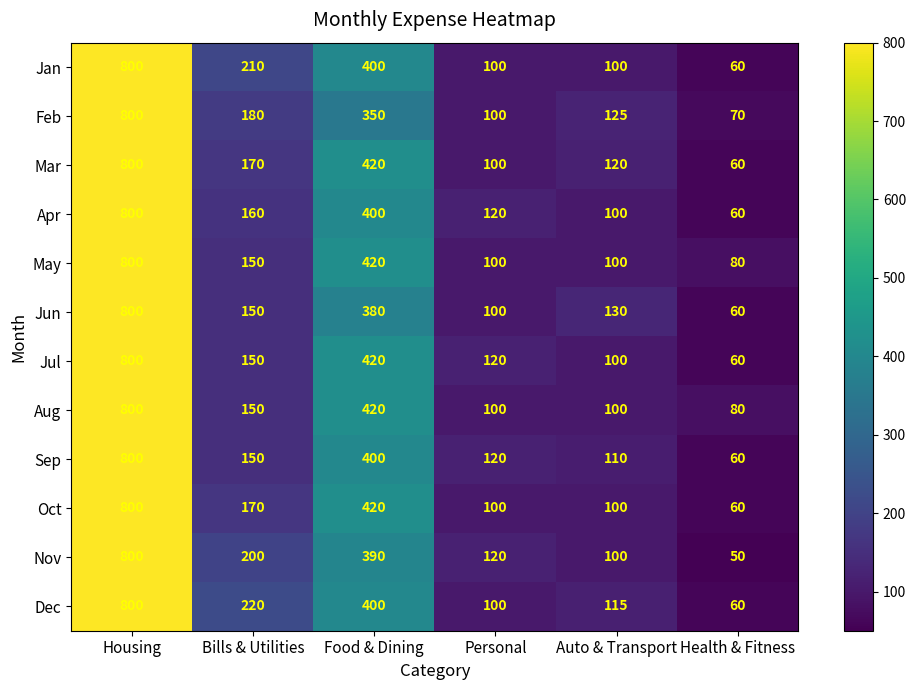

At which category is the sum across all series the highest?

Housing